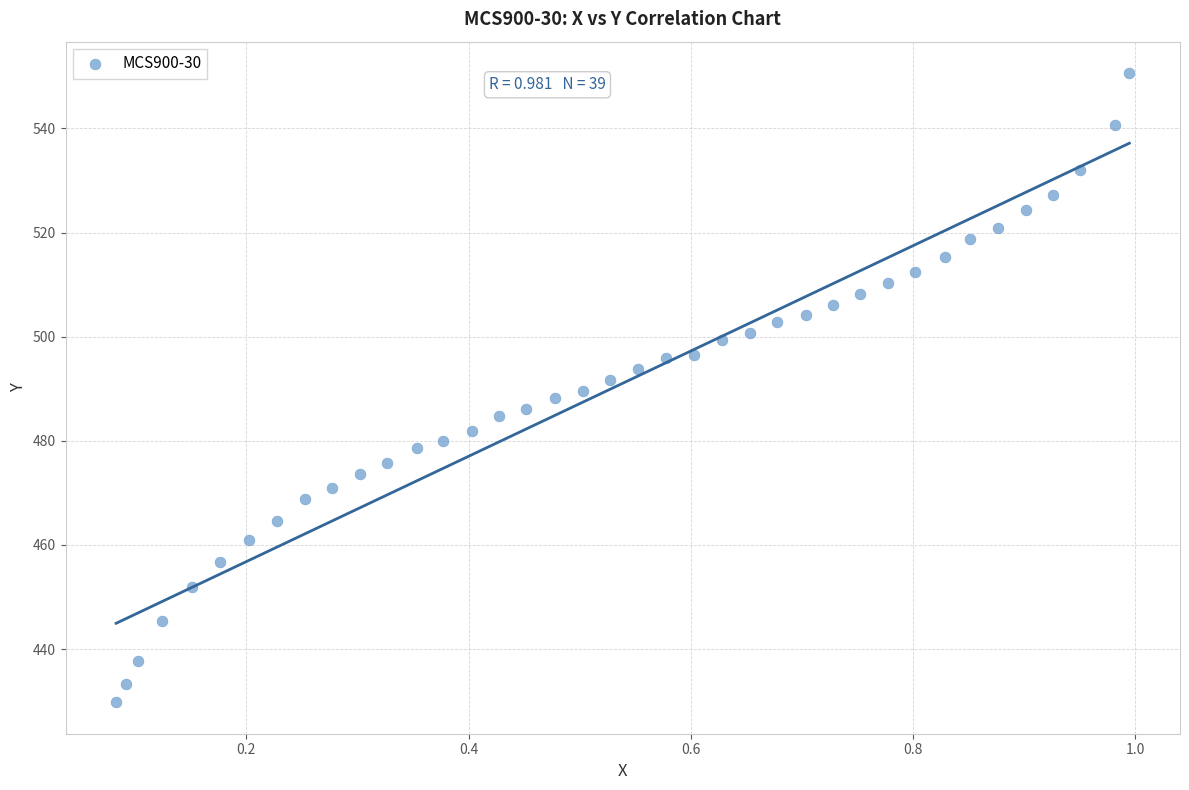

What is the range of X values (max minus min)?

0.9